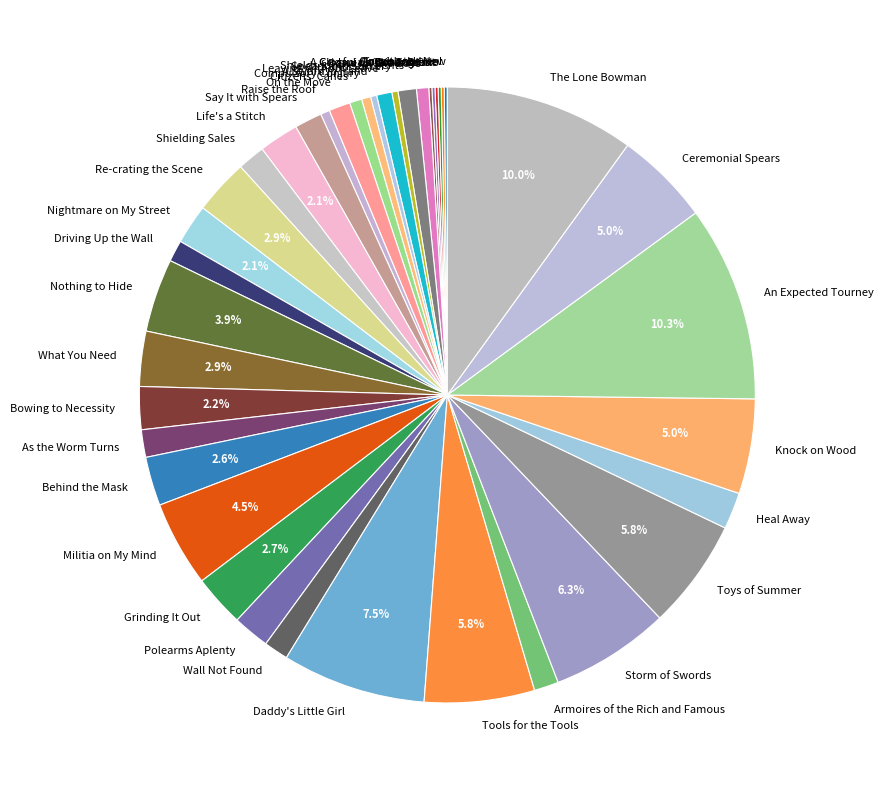

Between What You Need and Nothing to Hide, which is larger?

Nothing to Hide